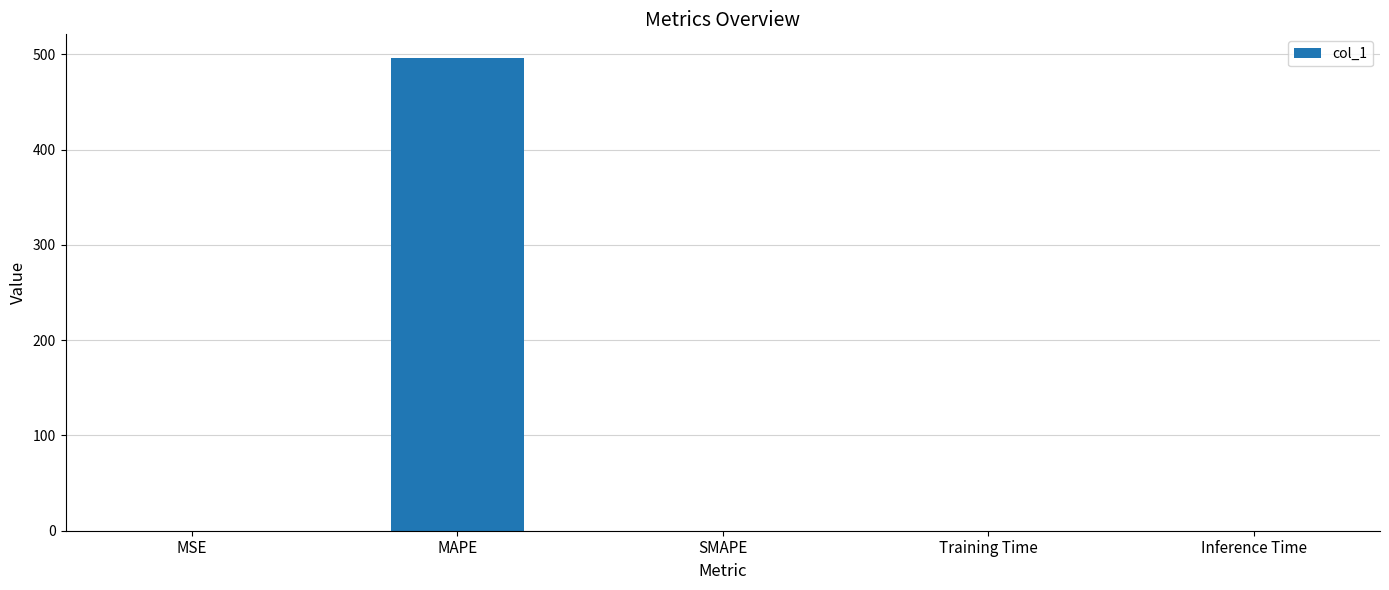

What is the maximum value shown in the chart?

496.2